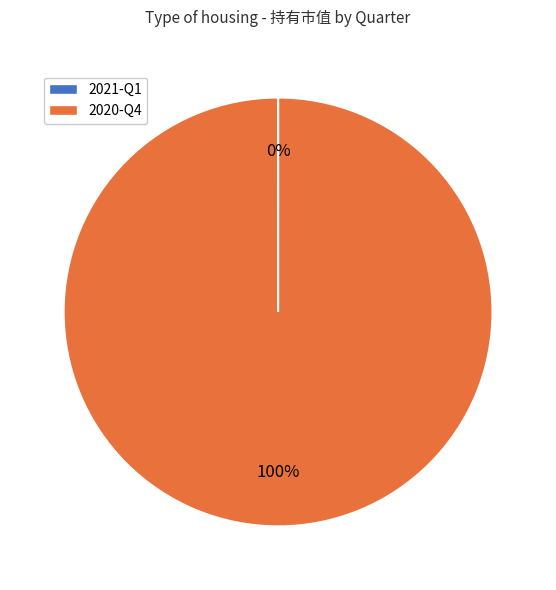

What is the largest slice in the pie chart?

2020-Q4